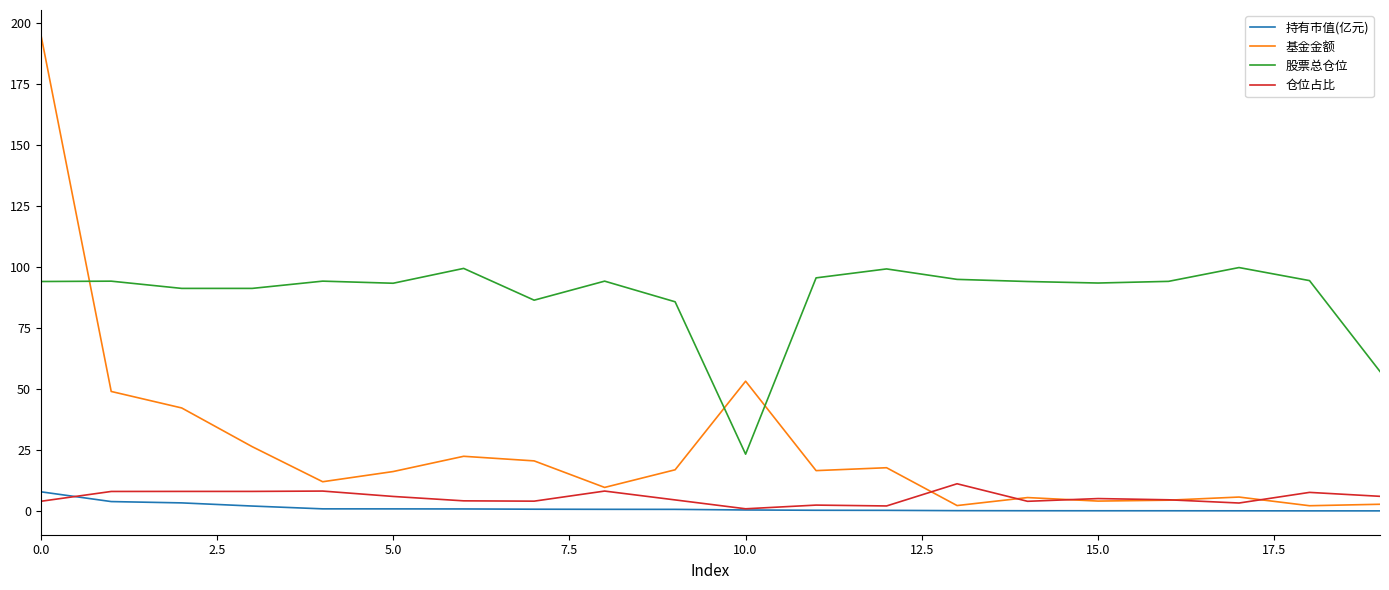

What is the highest value of the 股票总仓位 series?

99.7